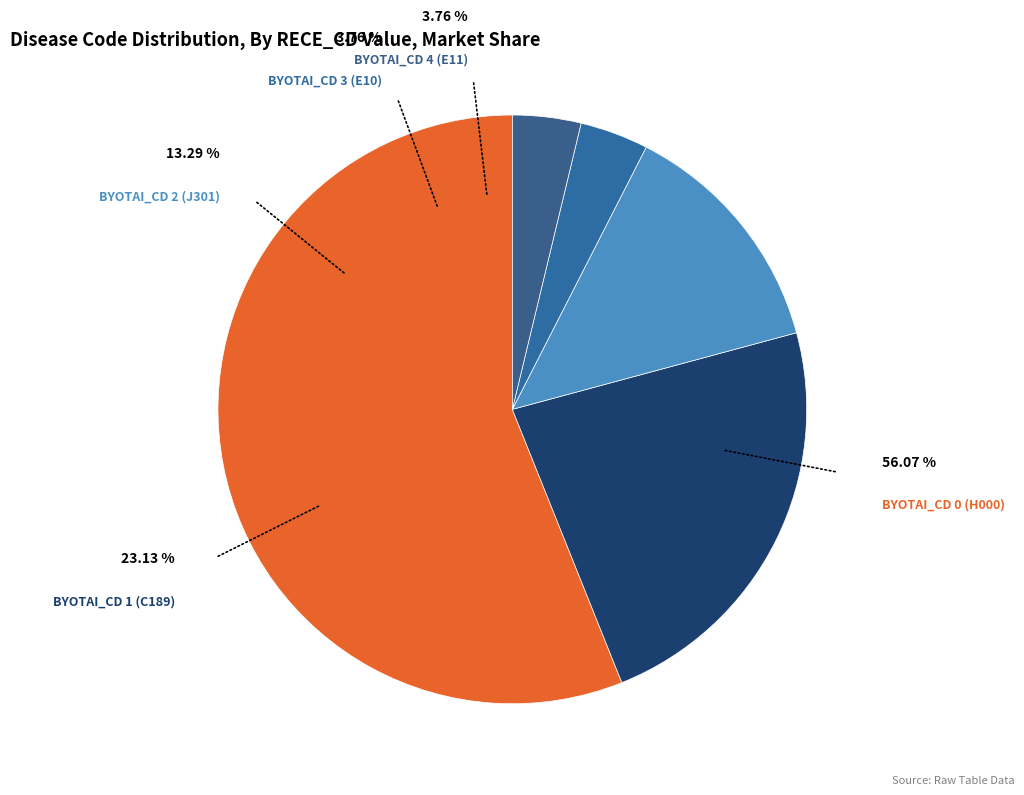

What portion of the pie excludes 3?

96.2%